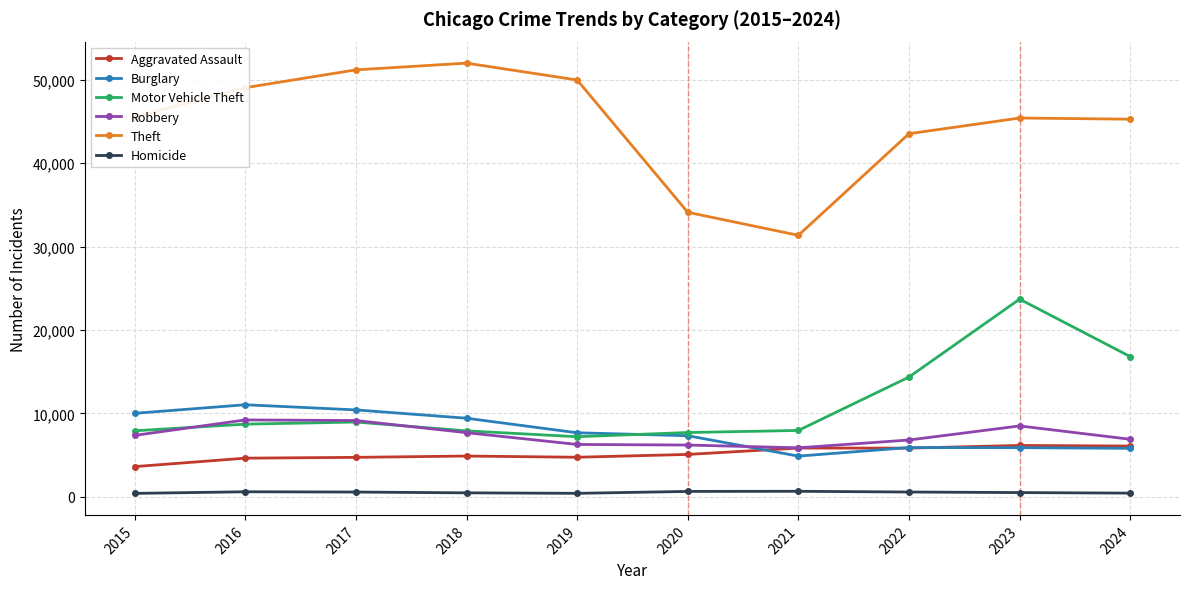

Read the Theft value at 2016, to the nearest 100.

49000